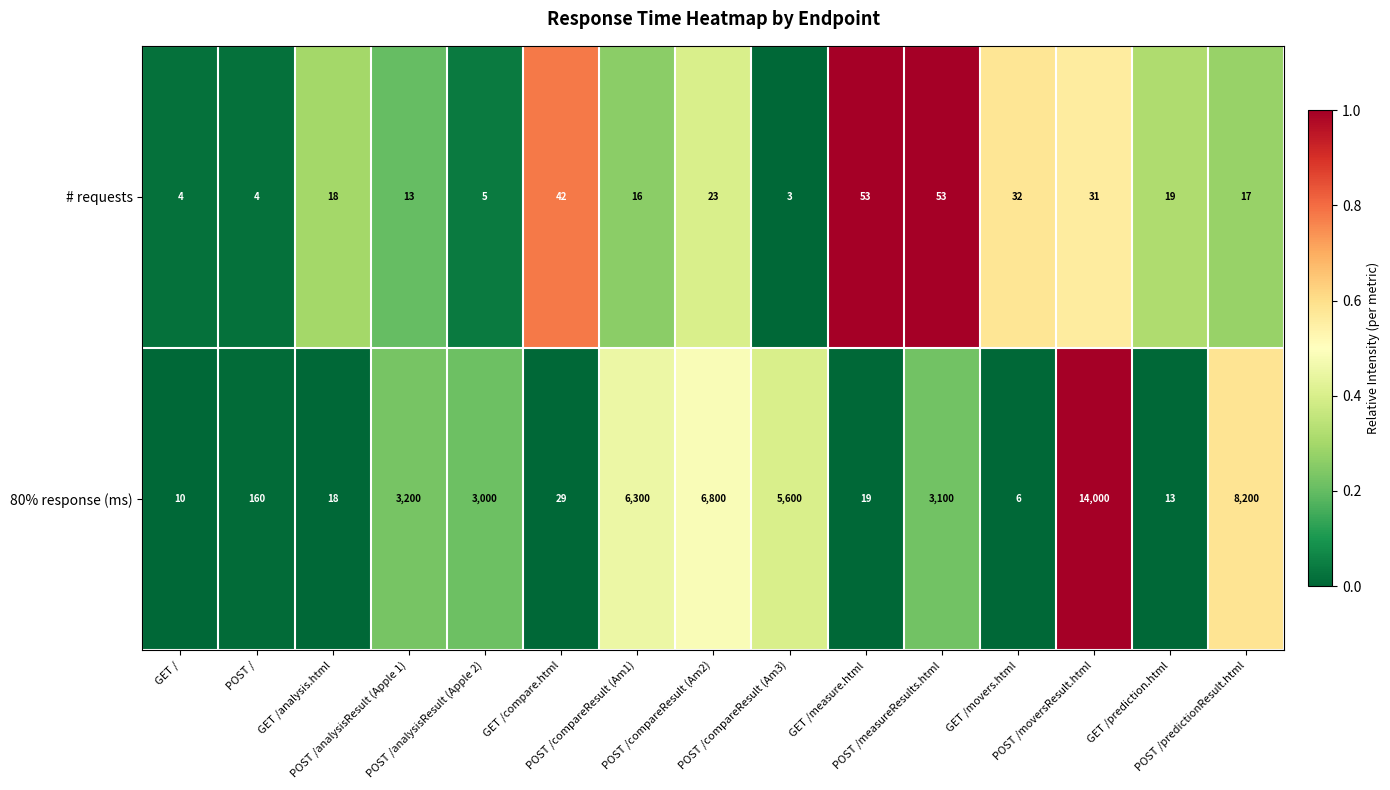

Rank the series by their maximum value, from lowest to highest.

# requests, 80% response (ms)